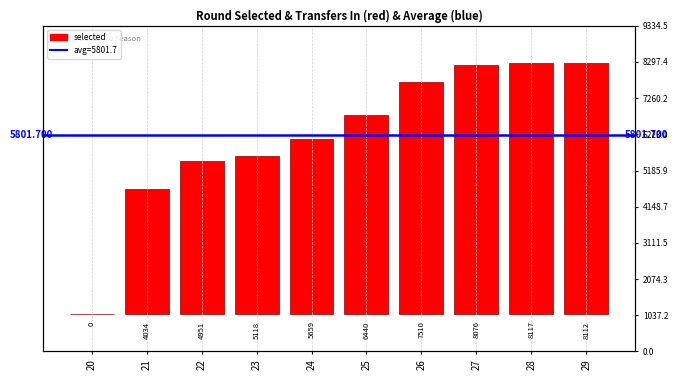

What is the ratio of the value at 29 to the value at 27?

1.0